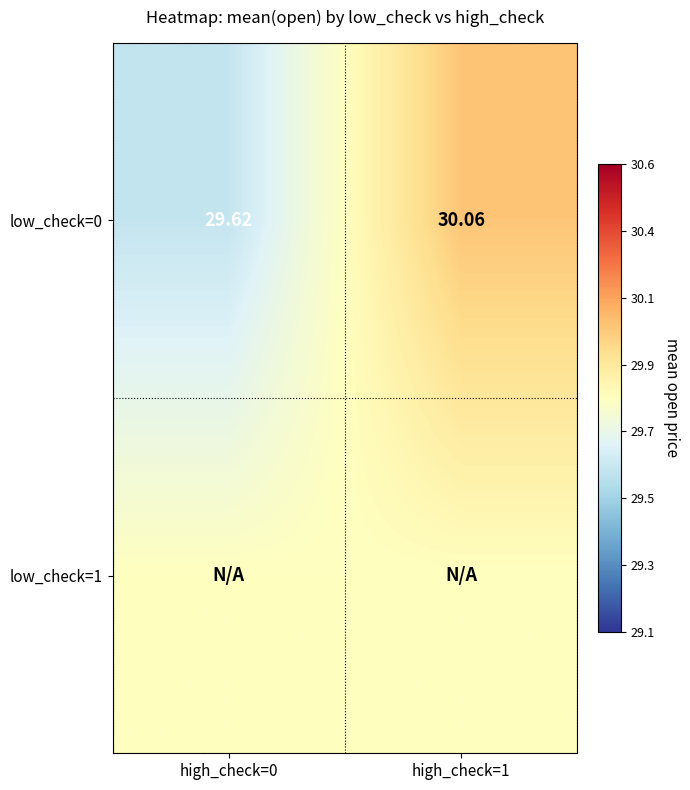

List the labels in order of low_check=0 value, largest first.

high_check=1, high_check=0